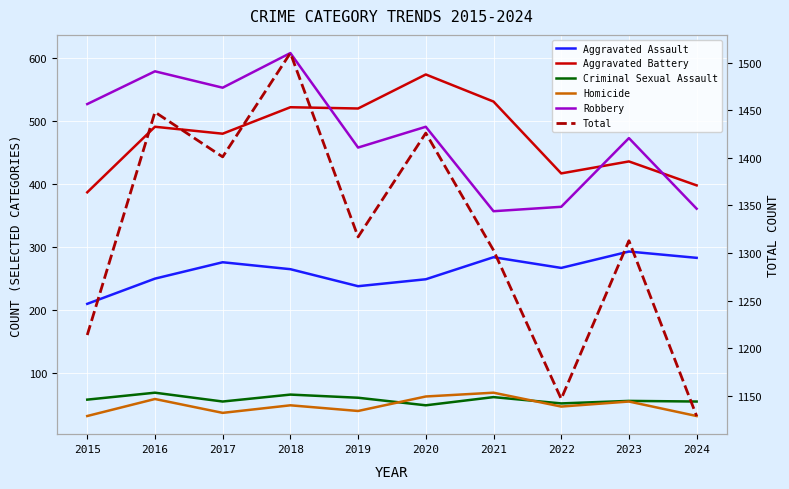

At how many categories does at least one series exceed 164?

10